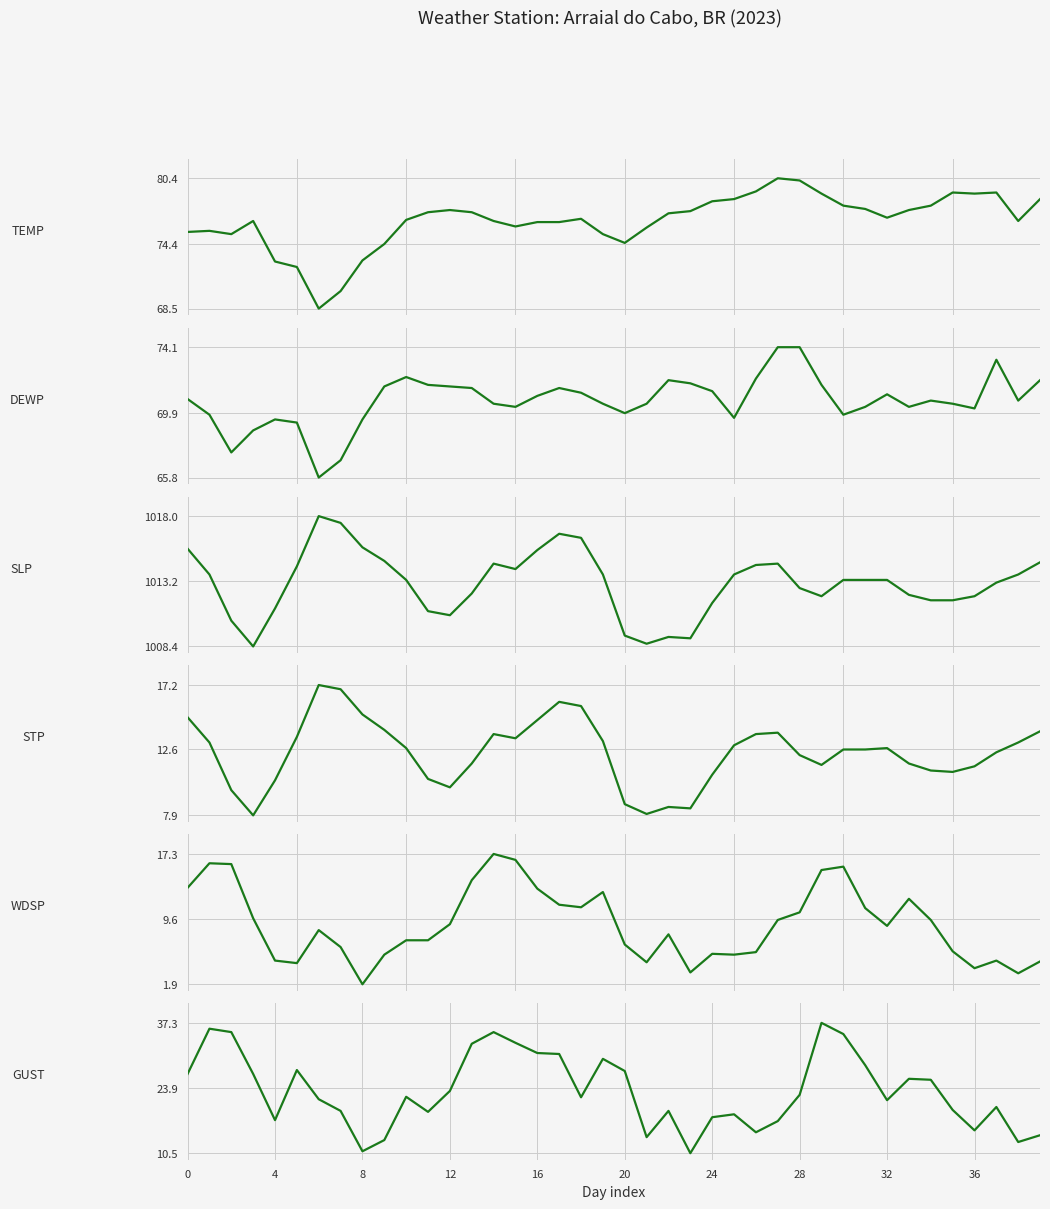

True or false: GUST has a value of 16.2 at 31.

False